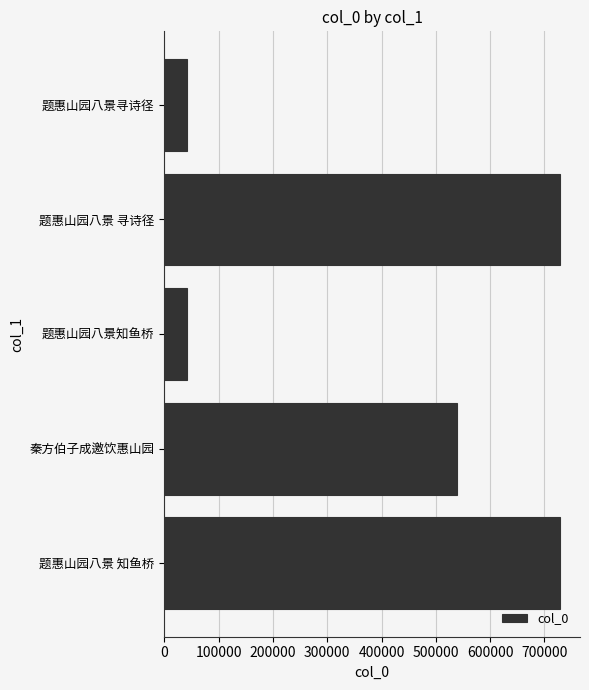

What is the label of the 3rd bar from the bottom?

题惠山园八景知鱼桥